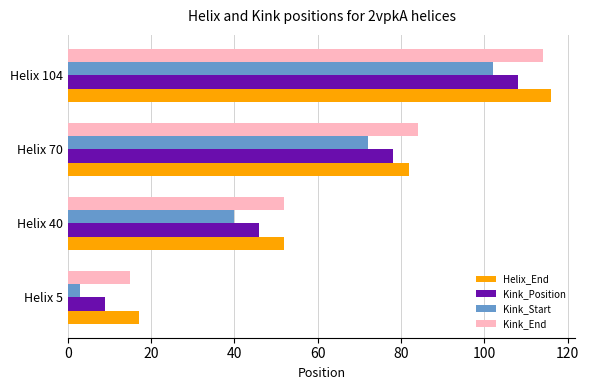

How many categories are shown in the chart?

4